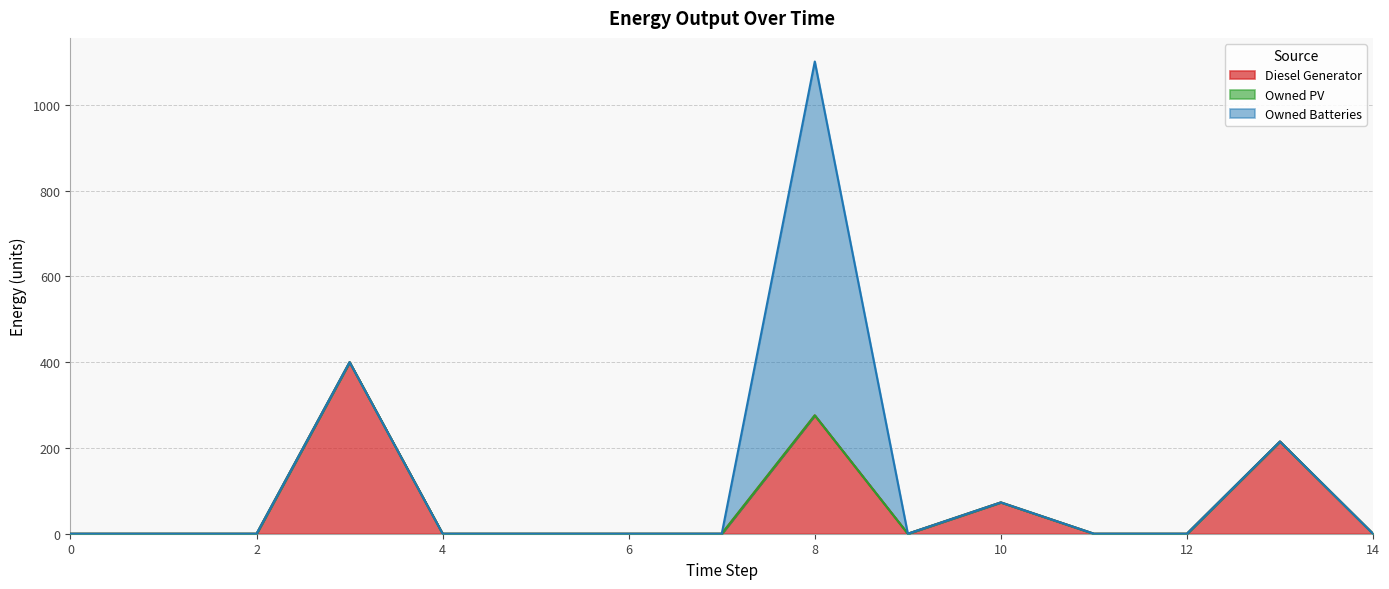

Does the chart display data point markers on the line(s)?

No